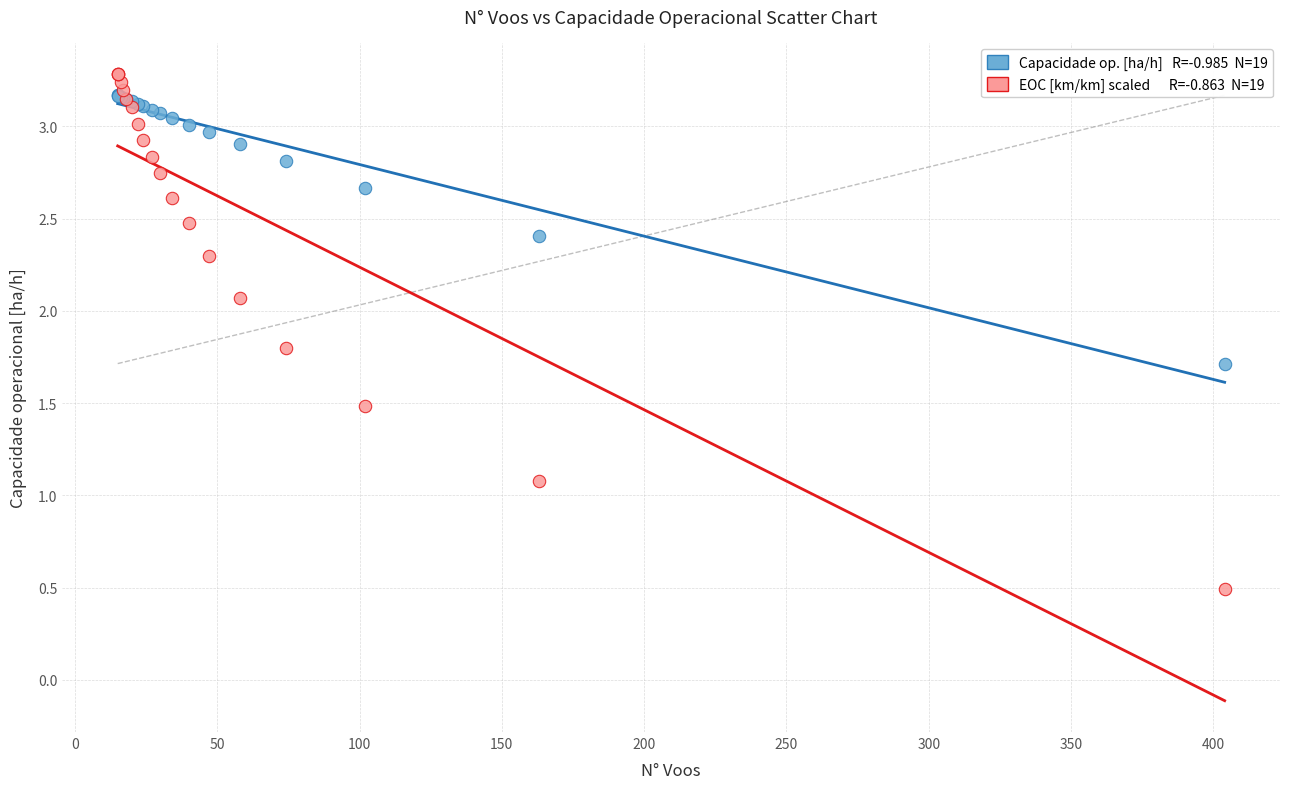

Across all series, what Y value is closest to 1?

1.1